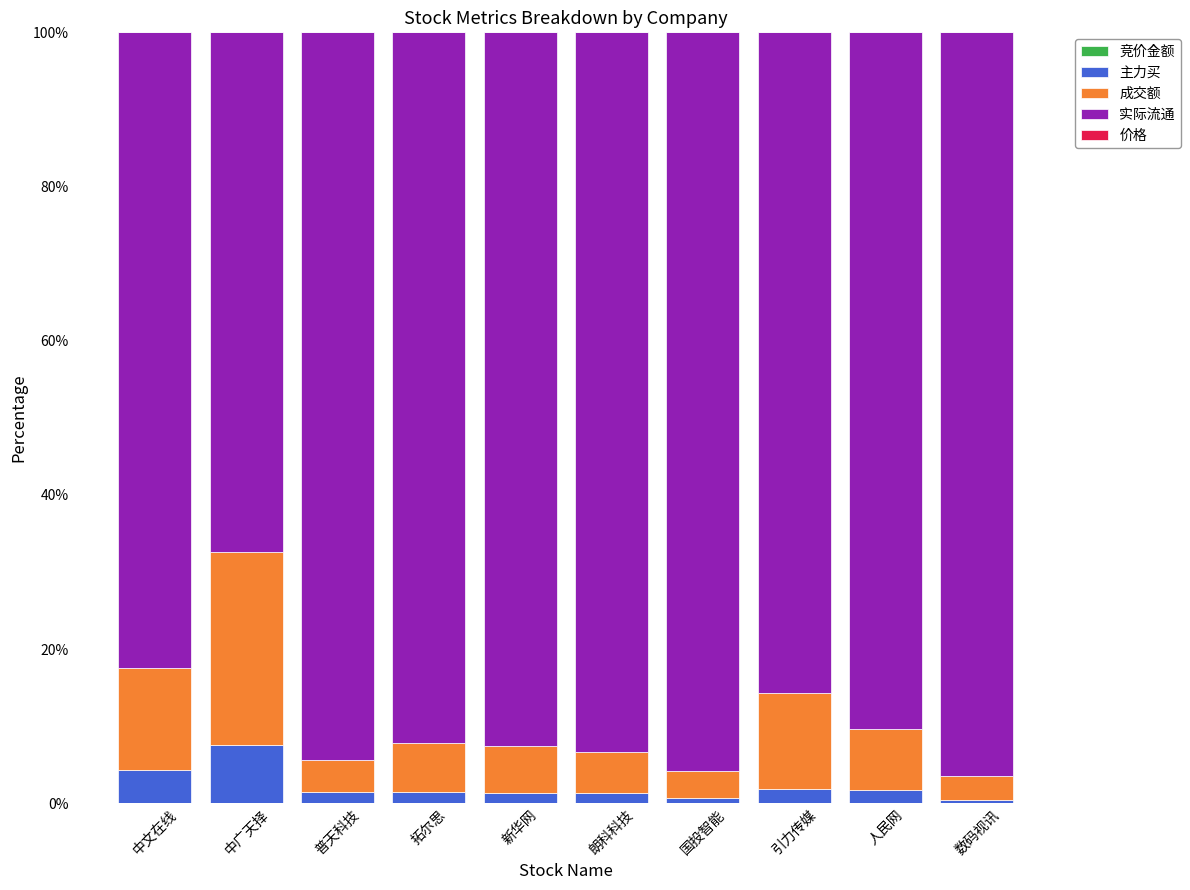

What is the label of the 3rd bar from the left?

普天科技